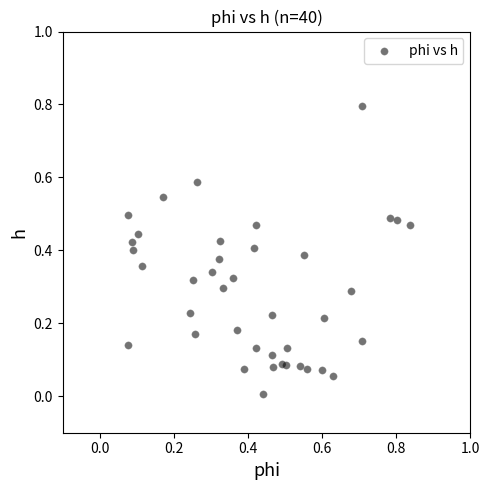

What is the range of X values (max minus min)?

0.8